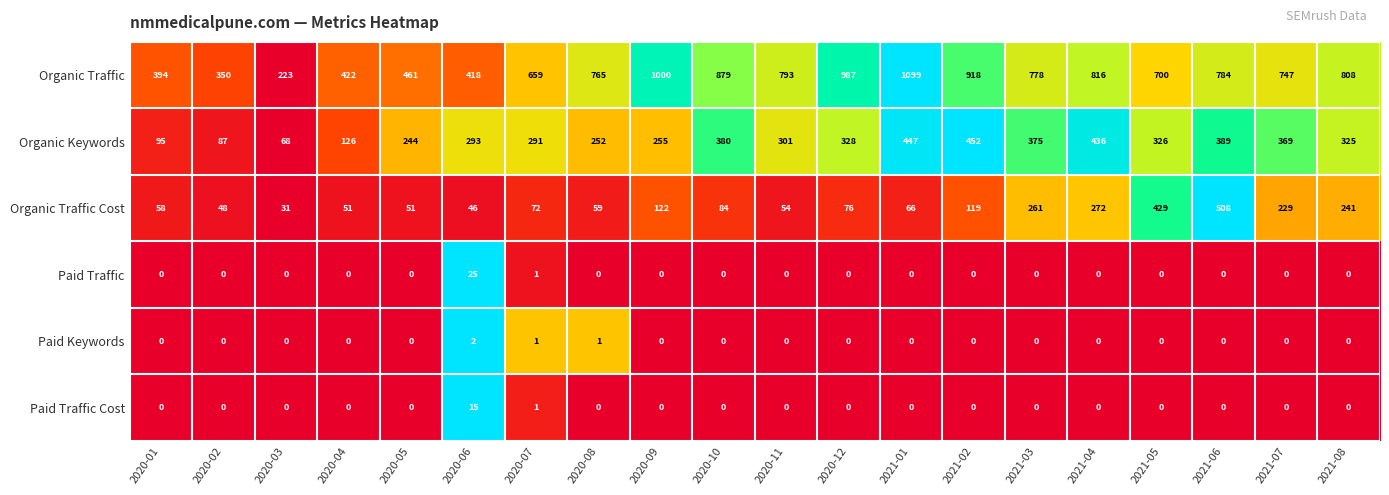

What is the total value across all series at 2021-03?

1414